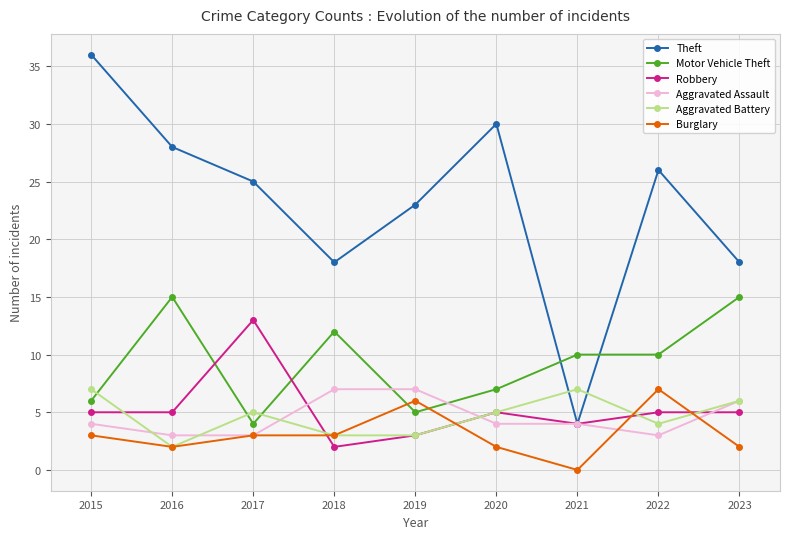

What is the minimum value for Motor Vehicle Theft?

4